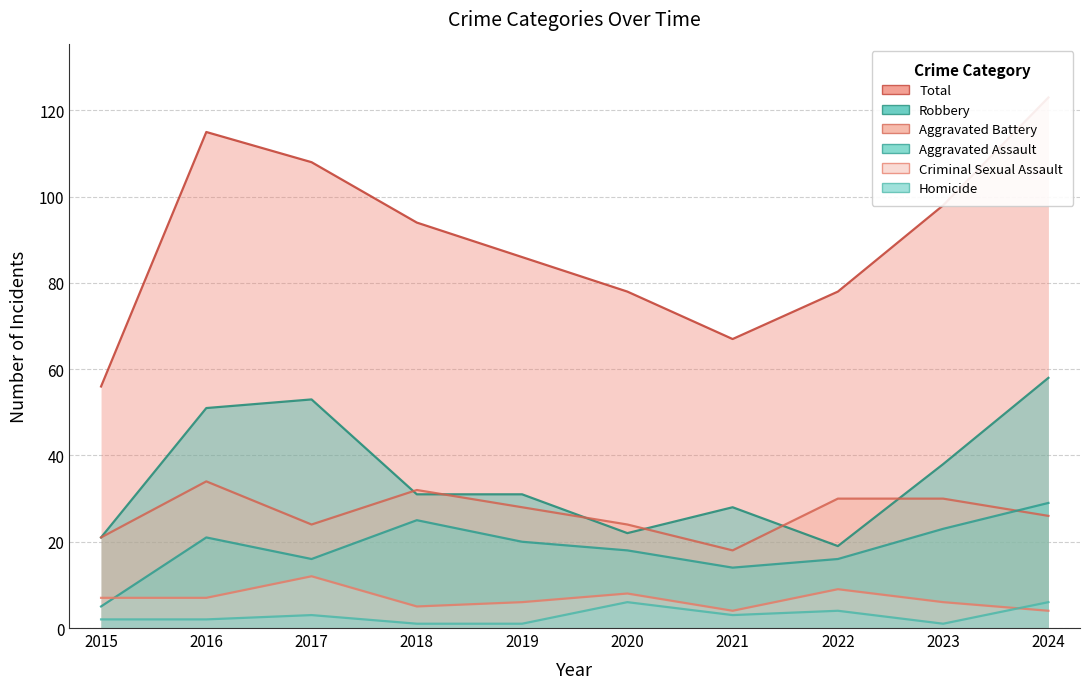

Where is Criminal Sexual Assault nearest to the value 8?

2020